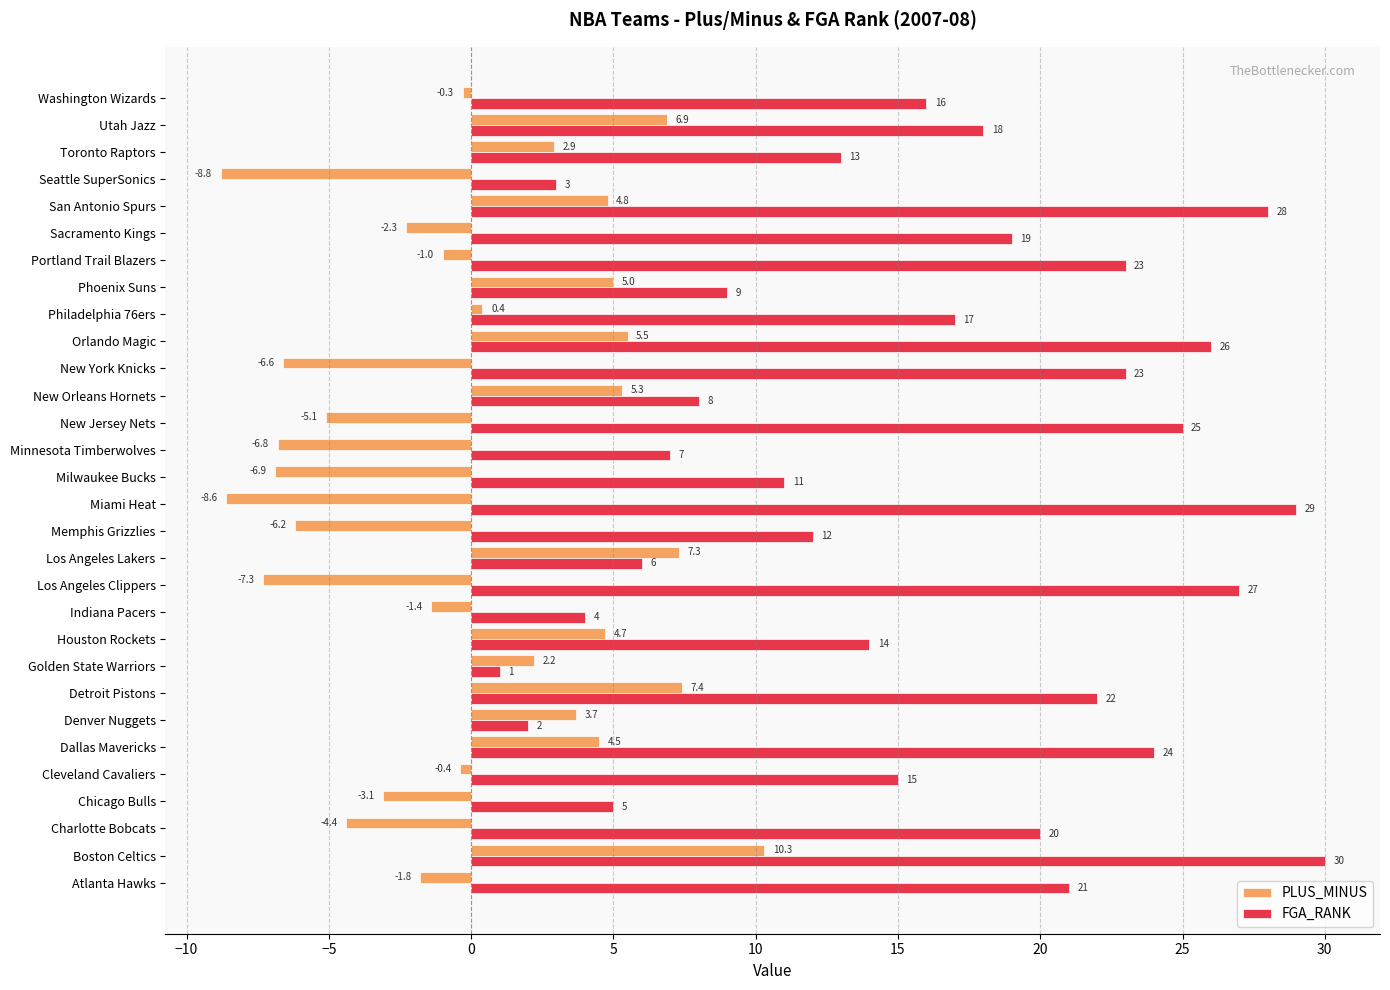

What is the difference between the maximum and minimum values in the FGA_RANK series?

29.0